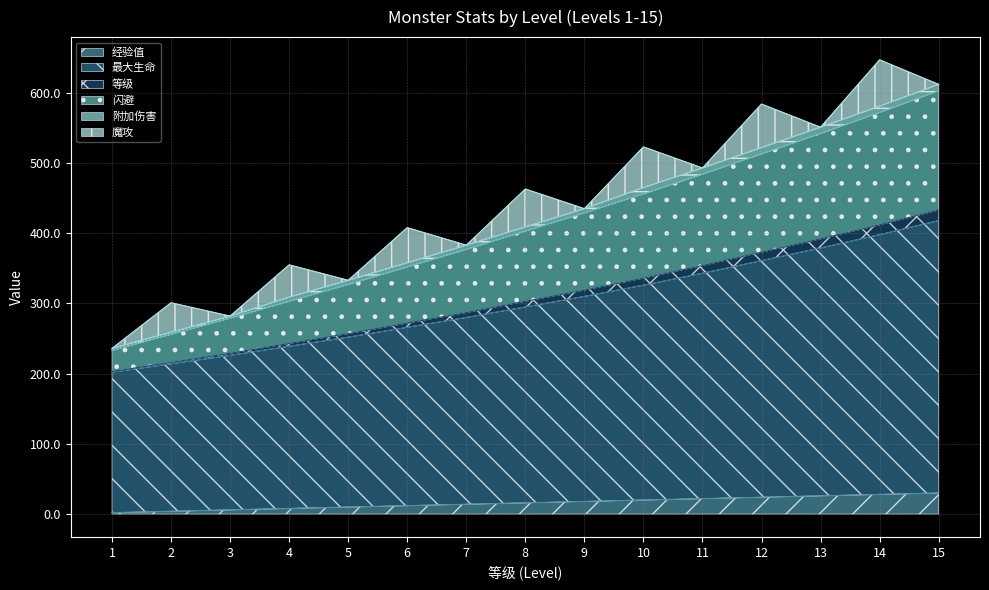

True or false: 等级 has more than 2 interior local peaks.

False